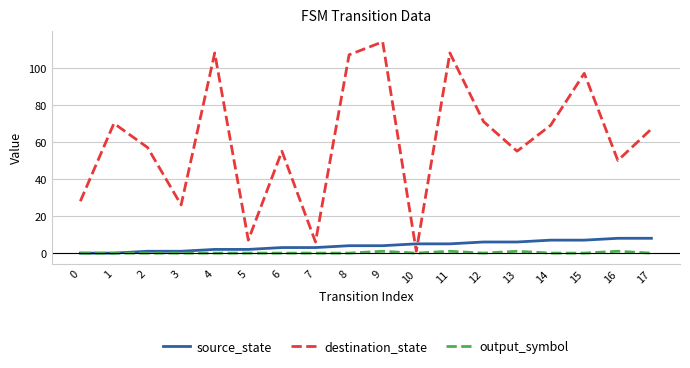

Does the chart display data point markers on the line(s)?

No